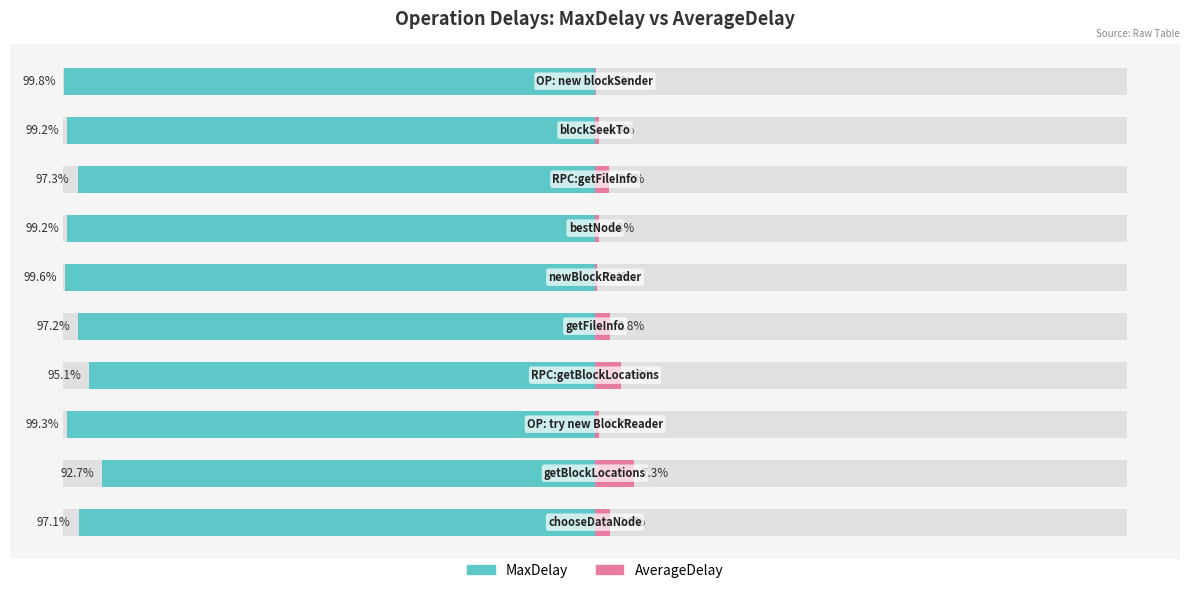

What is the value of the AverageDelay bar at the 7th from the left?

0.8